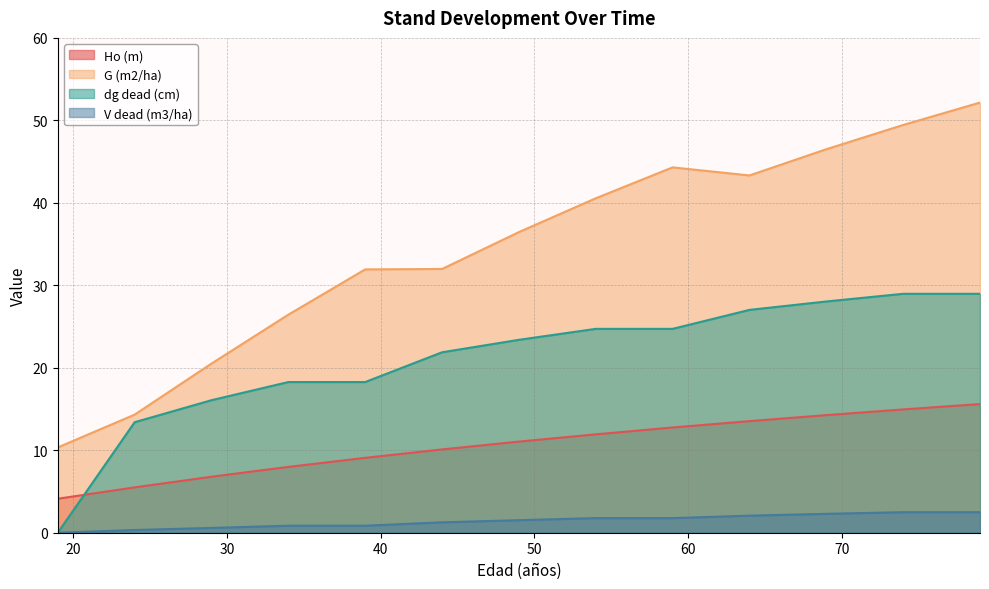

Reading left to right, what are all the values shown in this chart?

Ho (m): 4.1	5.5	6.8	8.0	9.1	10.1	11.1	11.9	12.8	13.5	14.3	14.9	15.6
G (m2/ha): 10.3	14.3	20.5	26.4	31.9	32.0	36.5	40.5	44.3	43.3	46.5	49.4	52.2
dg dead (cm): 0.0	13.4	16.1	18.3	18.3	21.9	23.4	24.7	24.7	27.0	28.0	29.0	29.0
V dead (m3/ha): 0.0	0.3	0.6	0.8	0.8	1.3	1.5	1.8	1.8	2.1	2.3	2.5	2.5